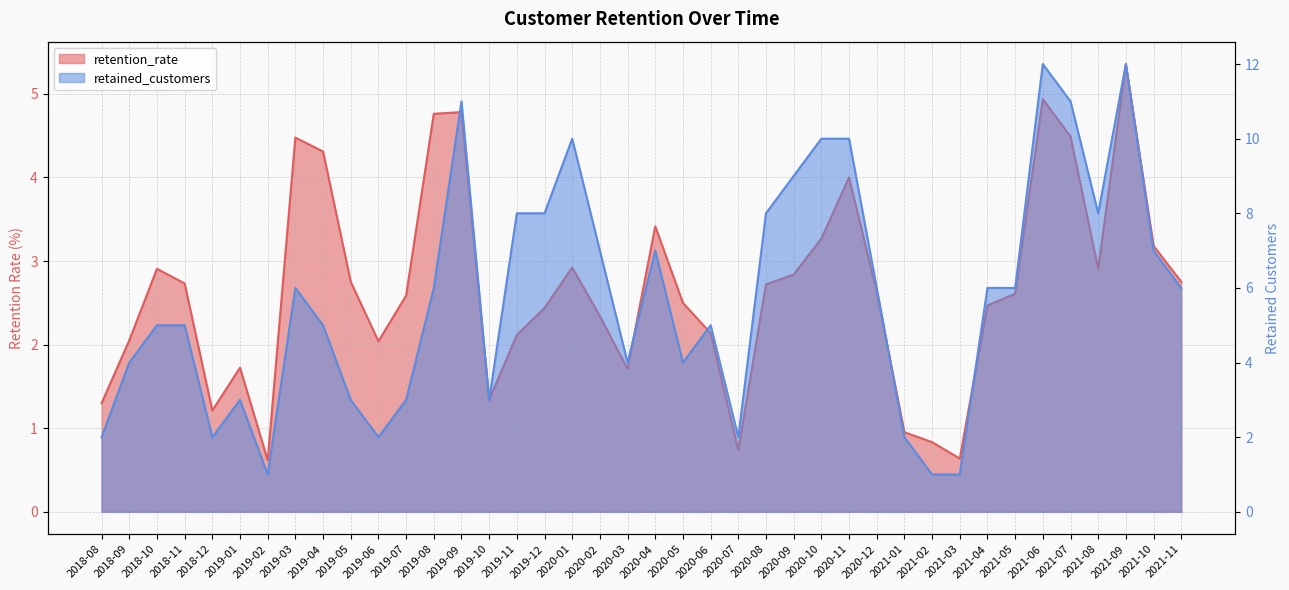

What is the difference between the highest and lowest values at 2021-08?

5.1